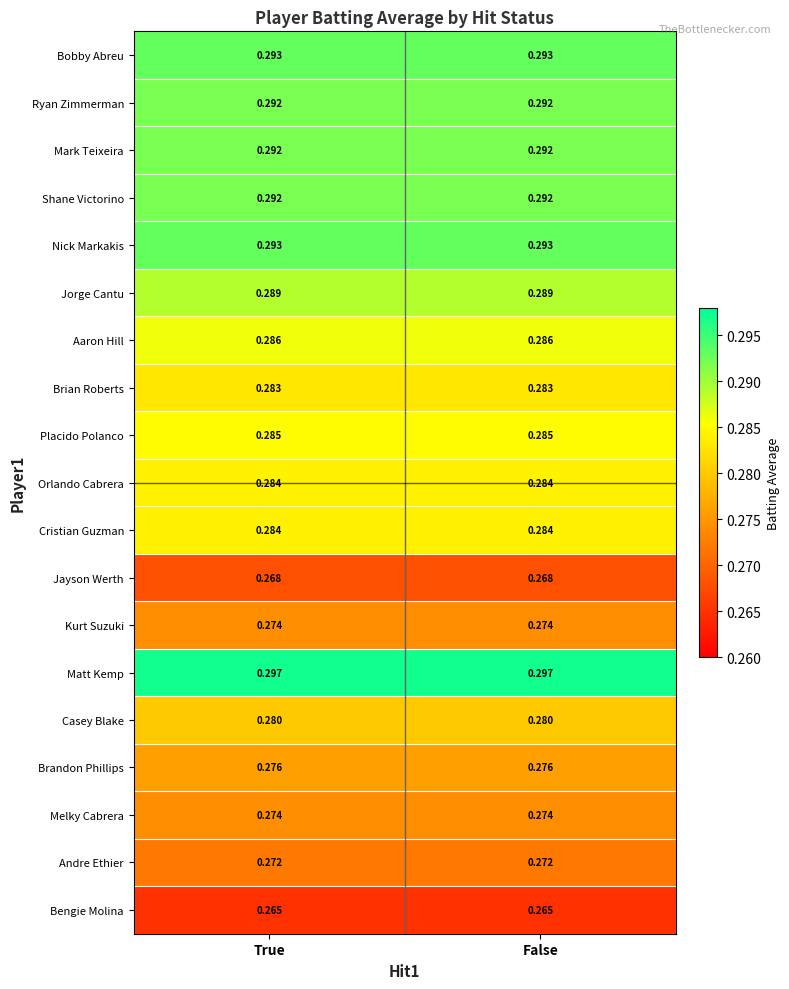

Is the value of Casey Blake at False greater than the value of Aaron Hill at True?

No